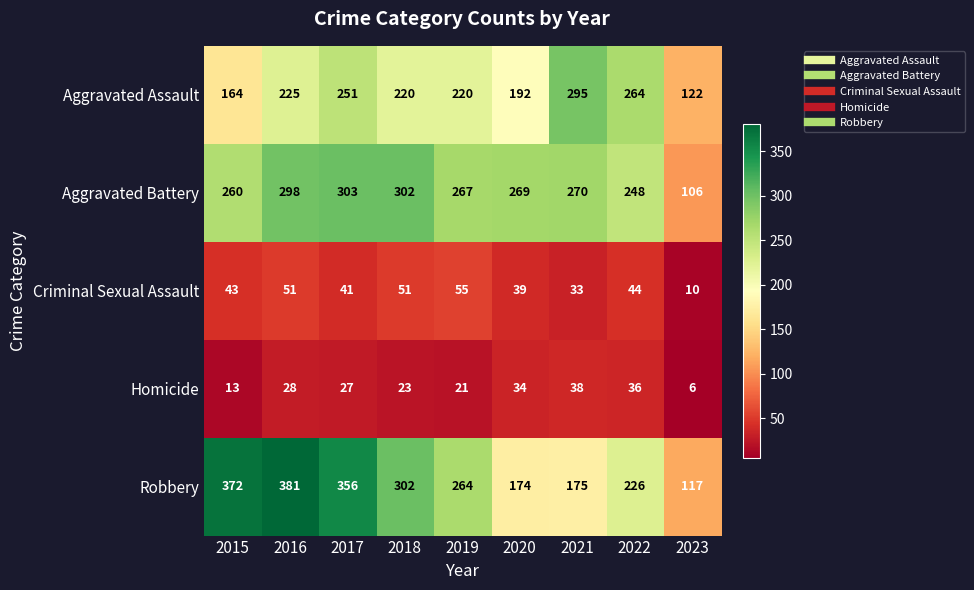

What is the maximum value for Robbery?

381